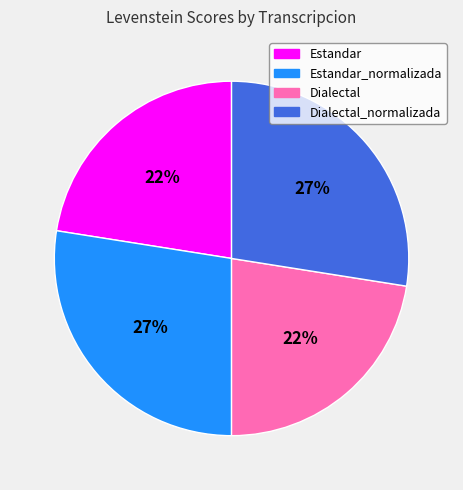

How many segments does this pie chart have?

4